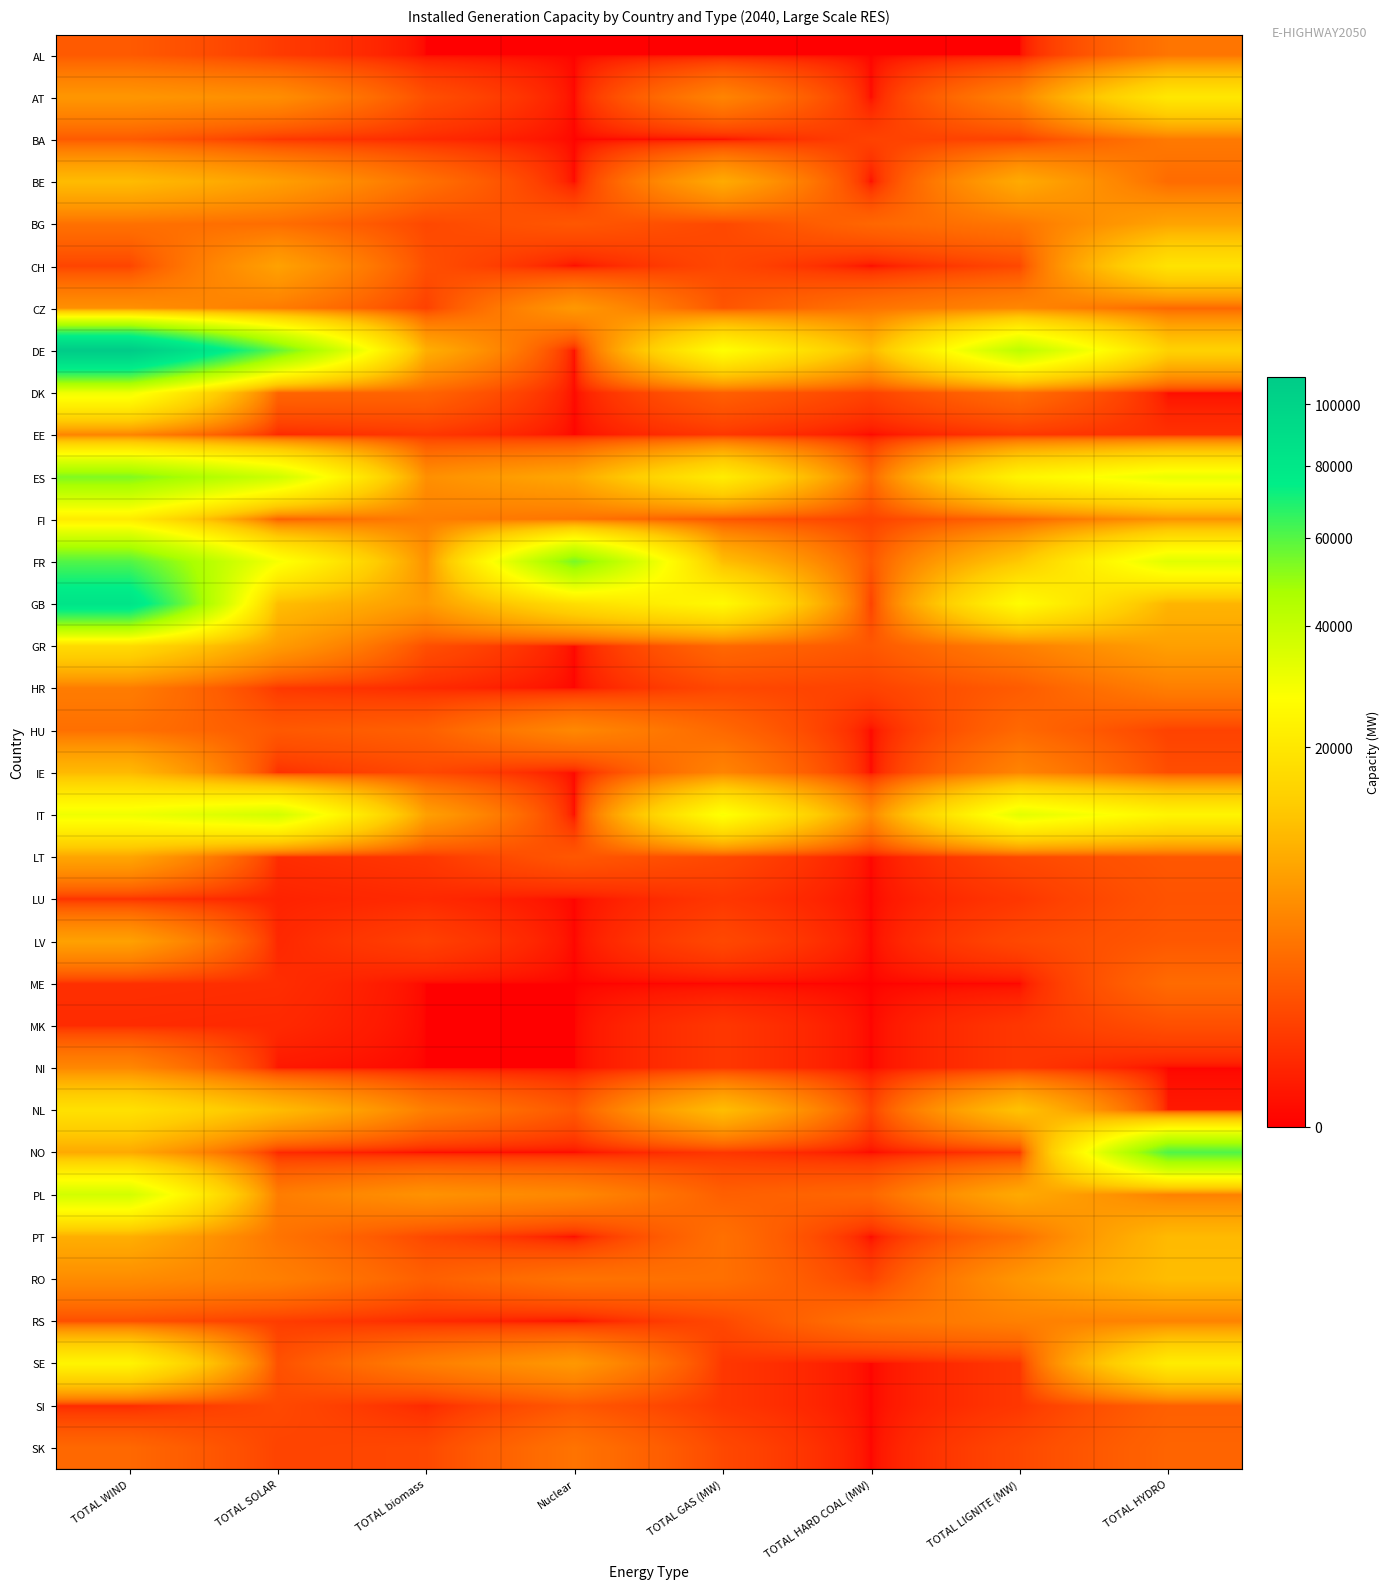

Rank the series by their maximum value, from highest to lowest.

DE, GB, NO, FR, ES, IT, PL, DK, SE, FI, AT, CH, NL, GR, RO, BE, IE, PT, LT, BG, LV, CZ, HU, NI, EE, RS, HR, BA, AL, SK, ME, SI, LU, MK